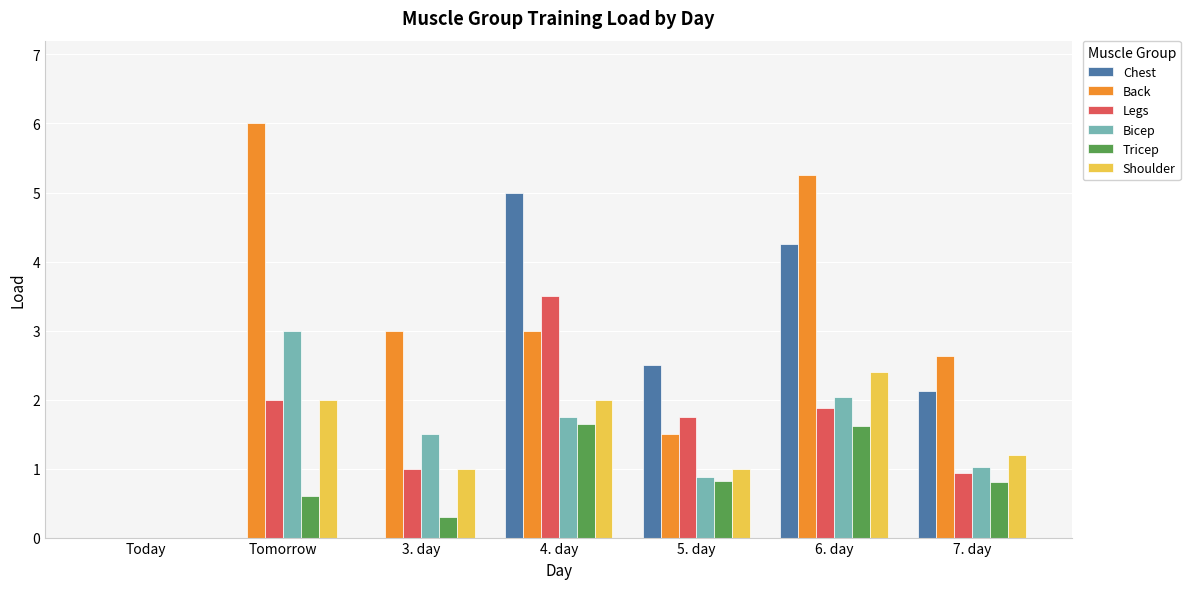

Is the value of Legs at 7. day greater than the value of Shoulder at Today?

Yes